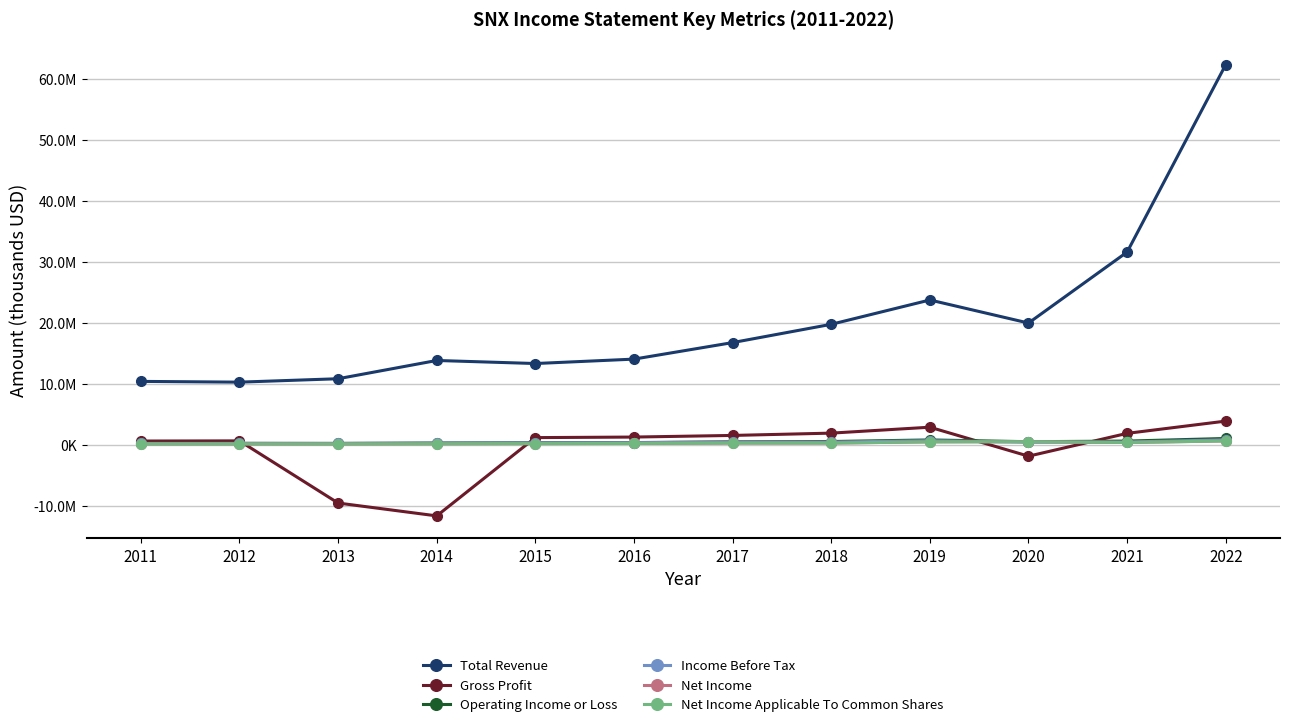

Which series has the widest spread of values?

Total Revenue